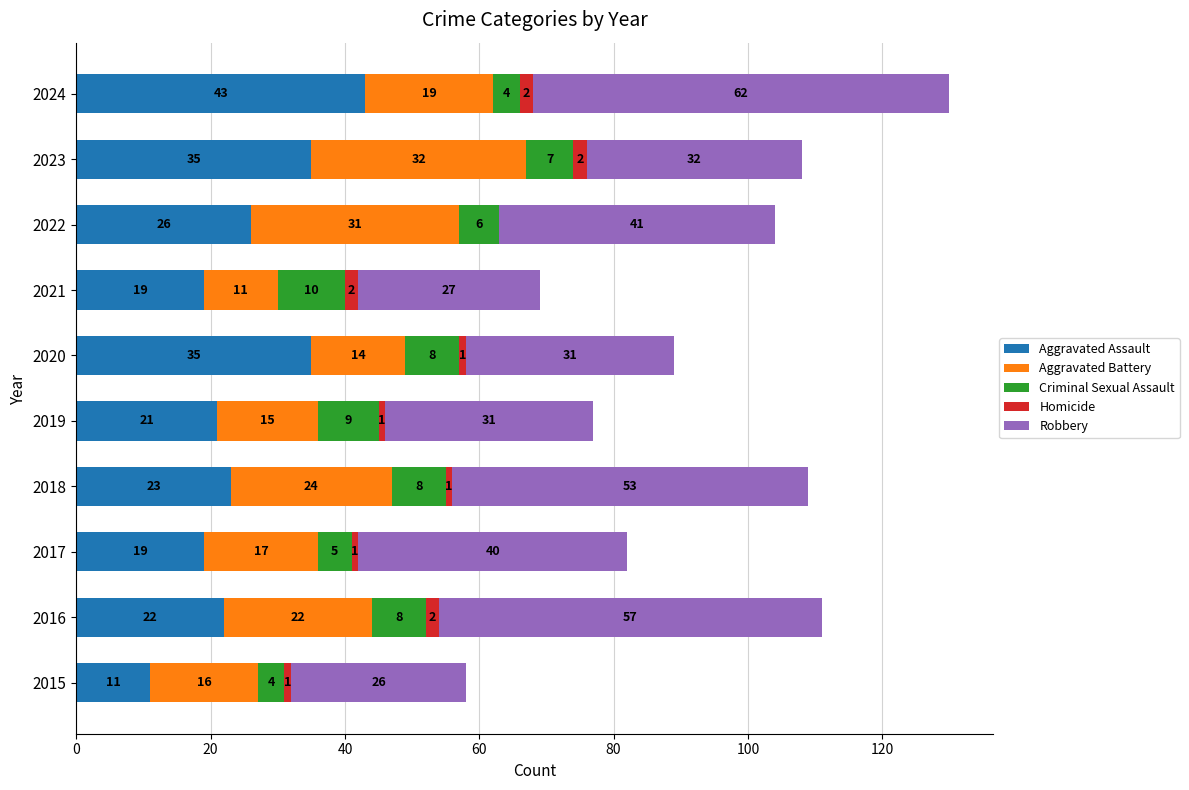

How many data points does each series have?

10